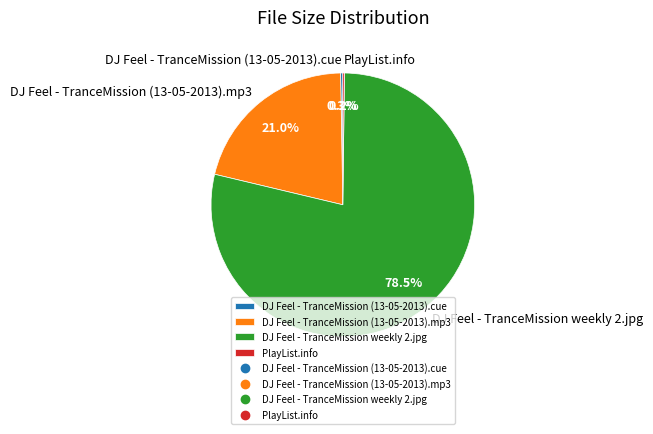

What is the ratio of the value at DJ Feel - TranceMission (13-05-2013).mp3 to the value at DJ Feel - TranceMission weekly 2.jpg?

0.3